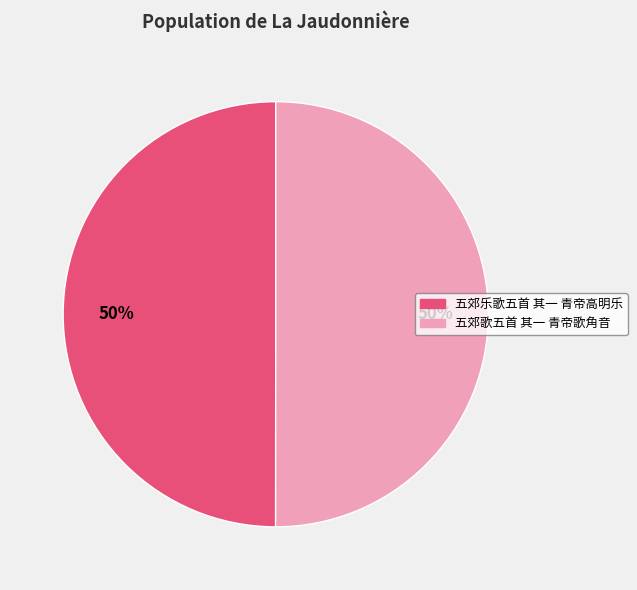

Count the number of slices in the pie.

2